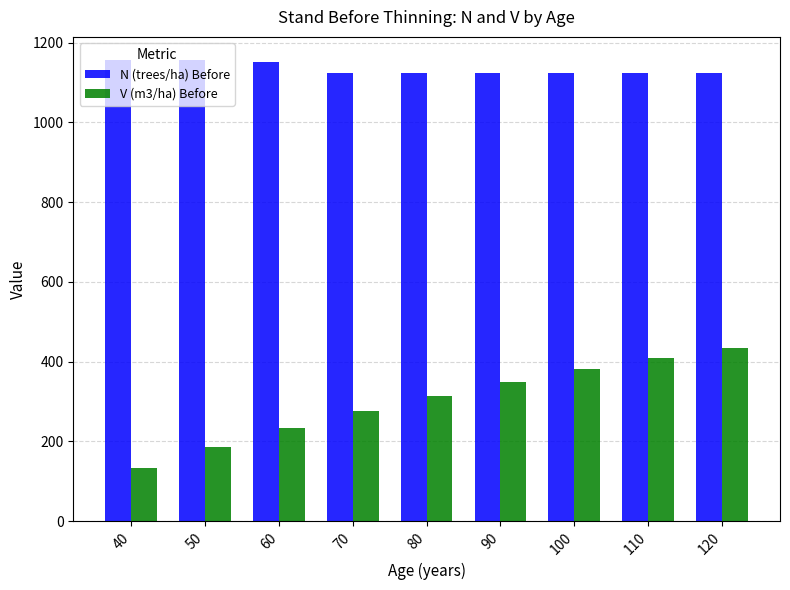

The N (trees/ha) Before series shows 1497.1 at 70. True or false?

False